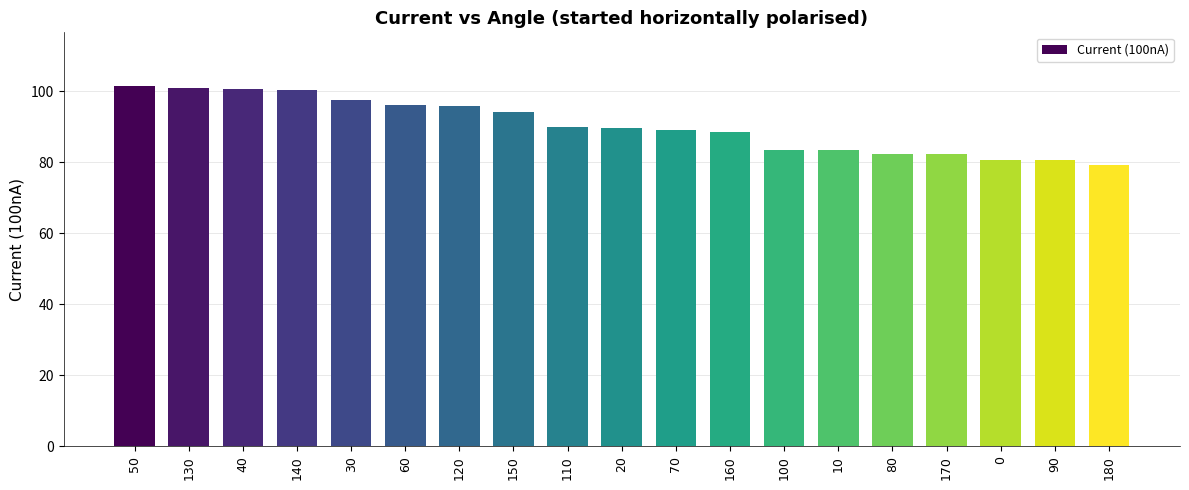

What is the difference between the maximum and second lowest values?

20.8